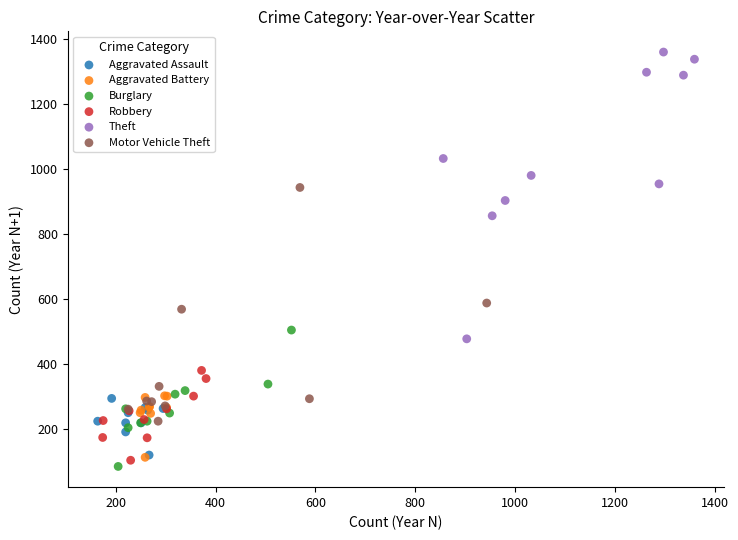

Which series has the largest Y range (max minus min)?

Theft